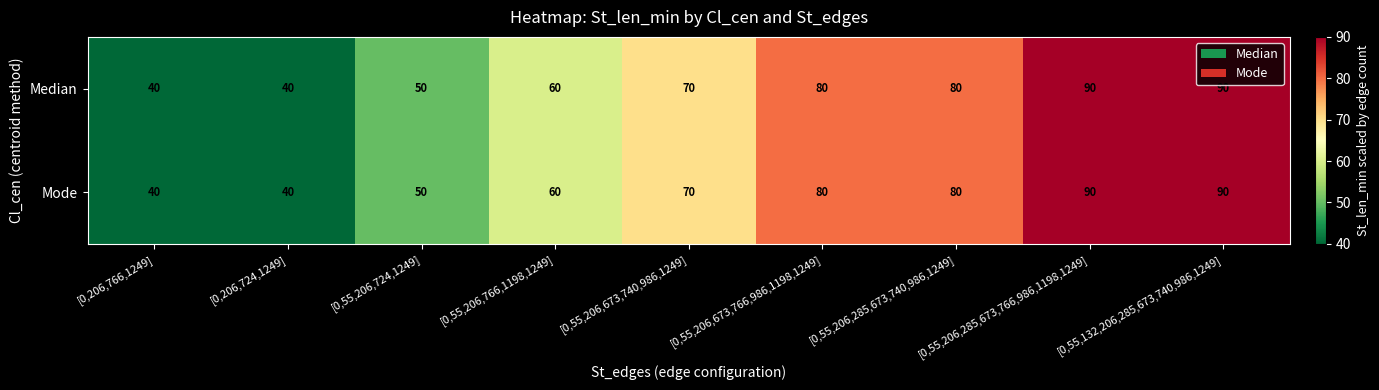

What is the lowest value of the Median series?

40